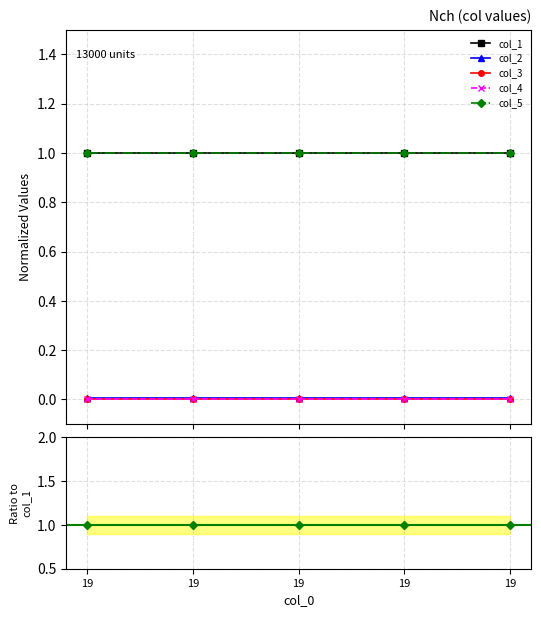

Reading left to right, extract all data points from this chart.

col_1: 19=1.0	19=1.0	19=1.0	19=1.0	19=1.0
col_2: 19=0.0	19=0.0	19=0.0	19=0.0	19=0.0
col_3: 19=0.0	19=0.0	19=0.0	19=0.0	19=0.0
col_4: 19=0.0	19=0.0	19=0.0	19=0.0	19=0.0
col_5: 19=1.0	19=1.0	19=1.0	19=1.0	19=1.0